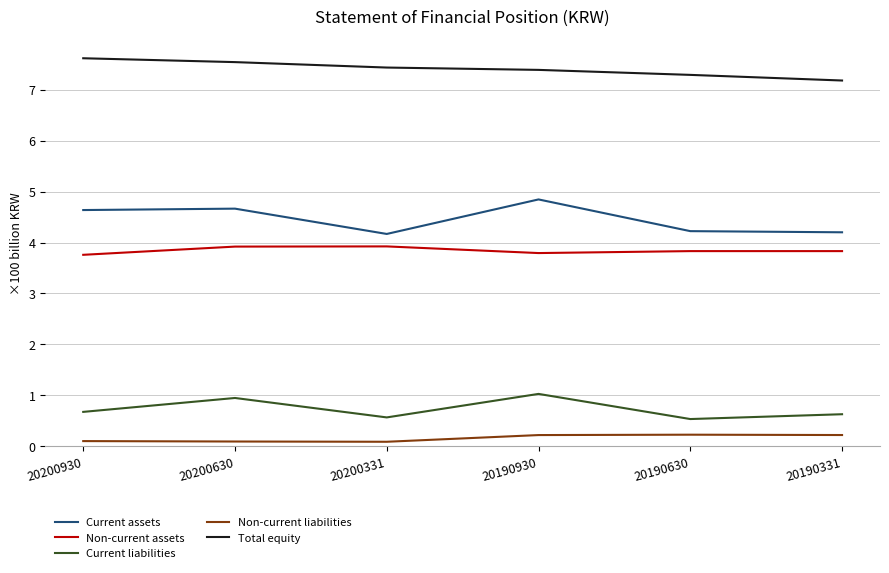

What is the minimum value for Non-current liabilities?

0.1